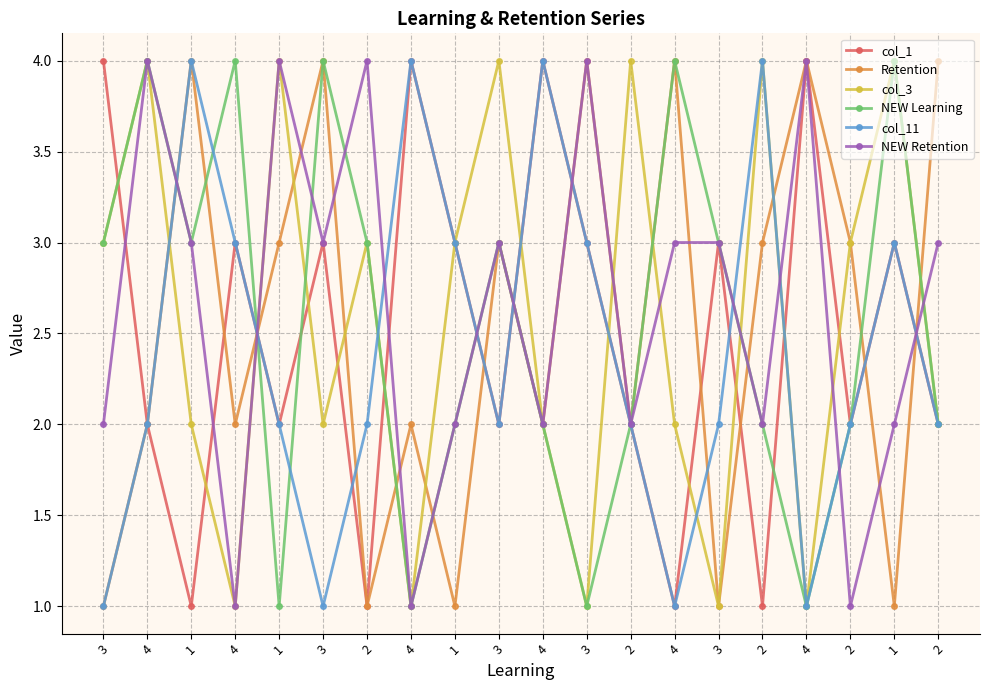

Count the number of data series in this chart.

6